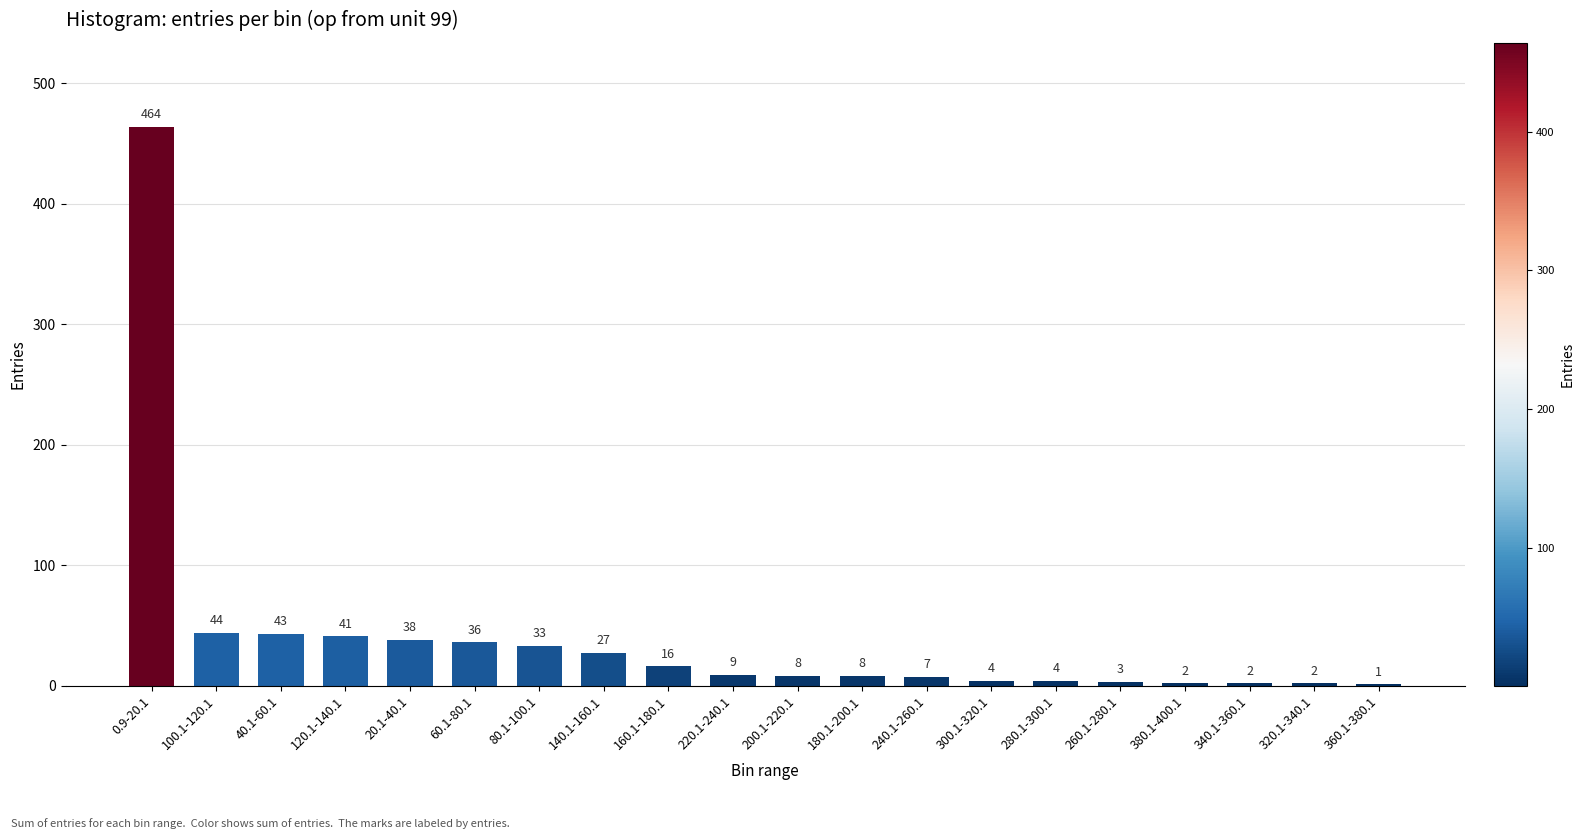

Reading left to right, transcribe all the data shown in this chart.

0.9-20.1=464	100.1-120.1=44	40.1-60.1=43	120.1-140.1=41	20.1-40.1=38	60.1-80.1=36	80.1-100.1=33	140.1-160.1=27	160.1-180.1=16	220.1-240.1=9	200.1-220.1=8	180.1-200.1=8	240.1-260.1=7	300.1-320.1=4	280.1-300.1=4	260.1-280.1=3	380.1-400.1=2	340.1-360.1=2	320.1-340.1=2	360.1-380.1=1